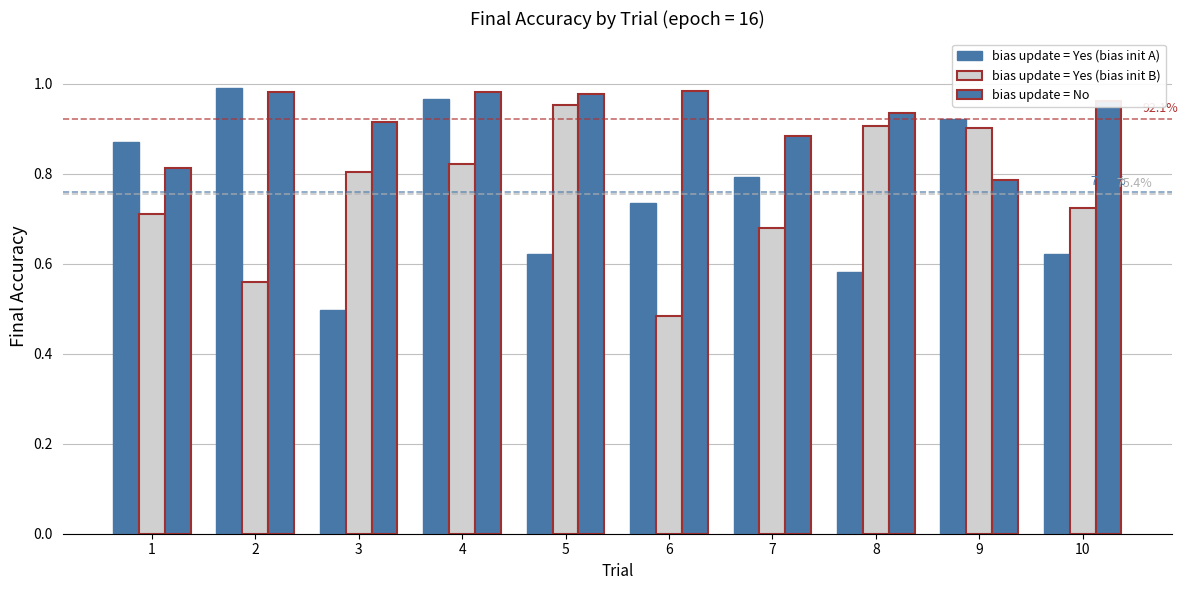

What is the value of the bias update = Yes (bias init A) bar at the 2nd from the left?

1.0